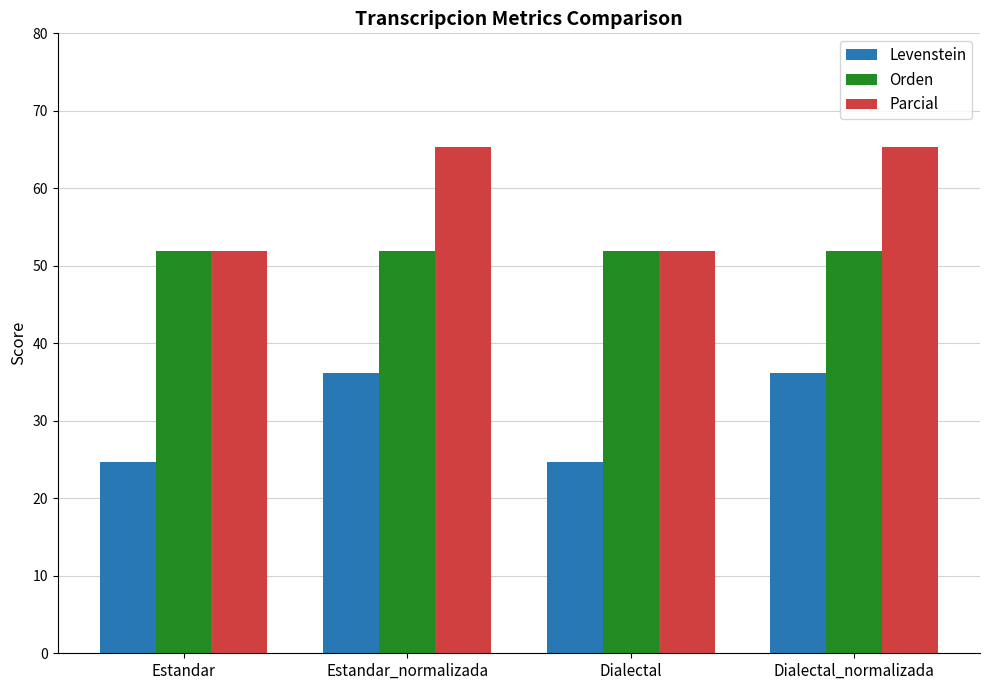

Which series has the widest spread of values?

Parcial